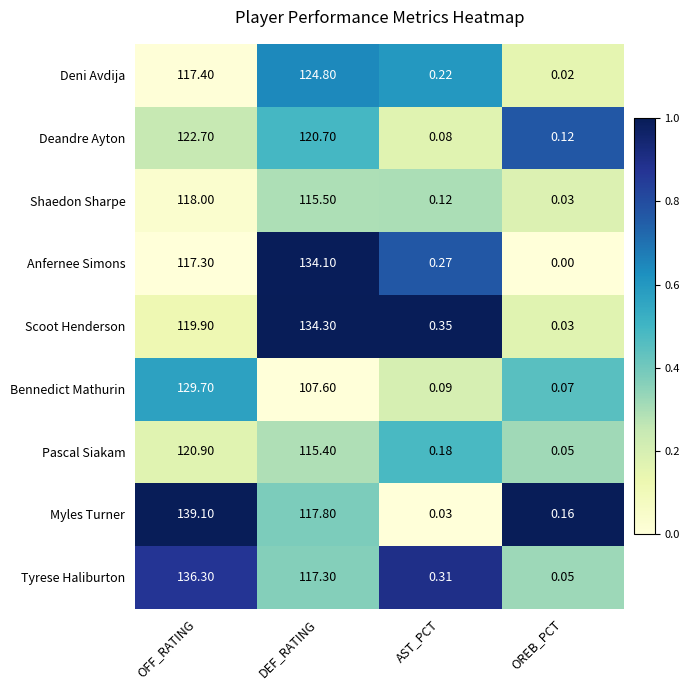

Which series has the largest total across all categories?

Myles Turner